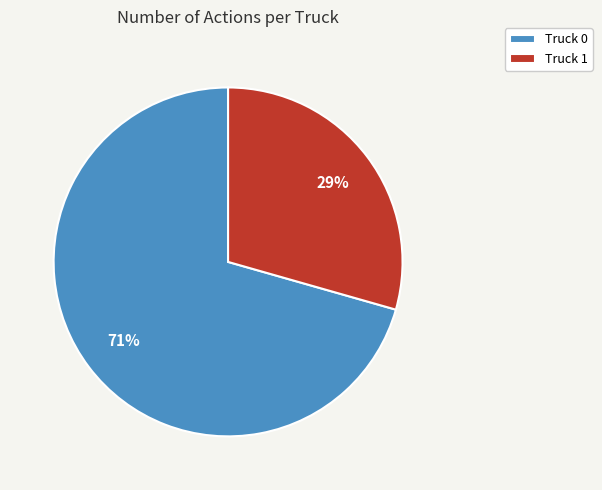

To the nearest percent, what is the combined percentage of Truck 0 and Truck 1?

100%